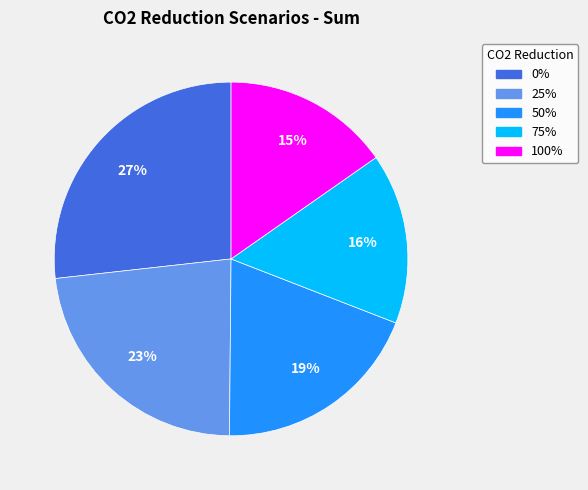

To the nearest percent, what is the combined percentage of 0% and 100%?

42%